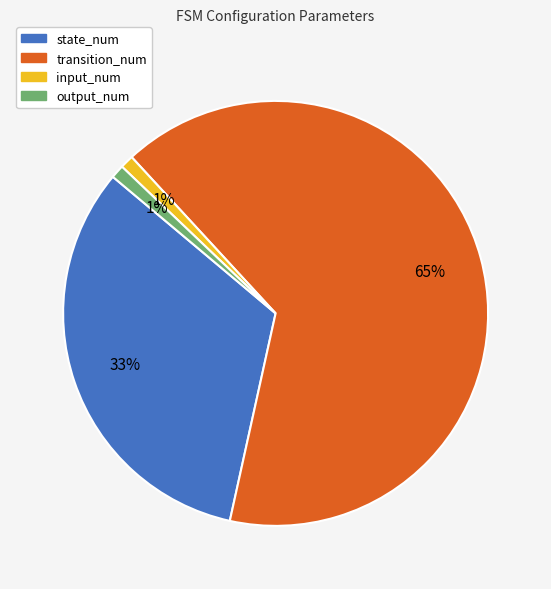

Which category has the biggest portion of the pie?

transition_num